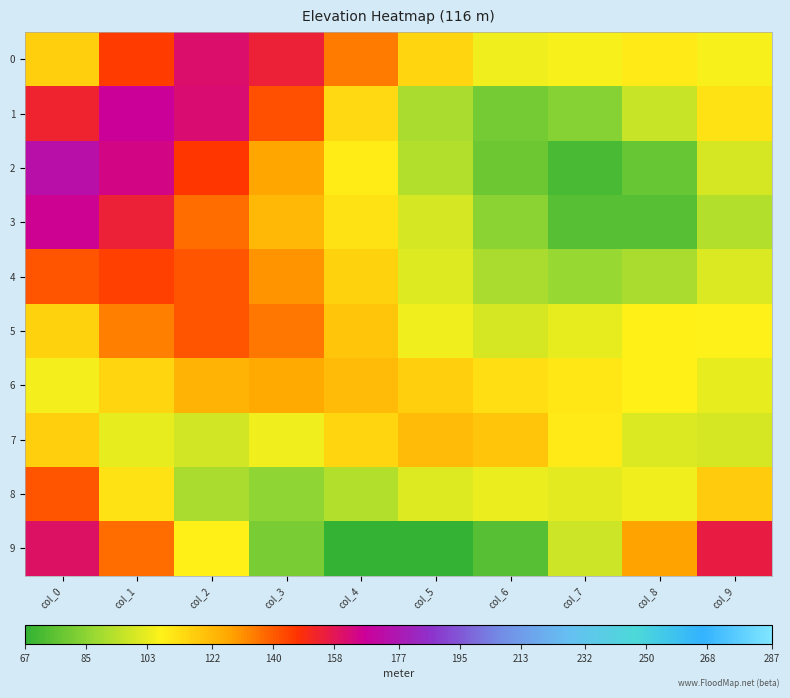

Which has a higher value, col_9 or col_8?

col_8